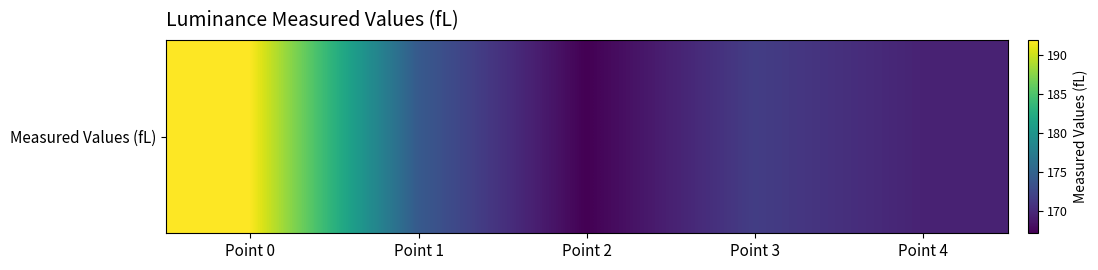

What is the greatest value displayed?

192.0